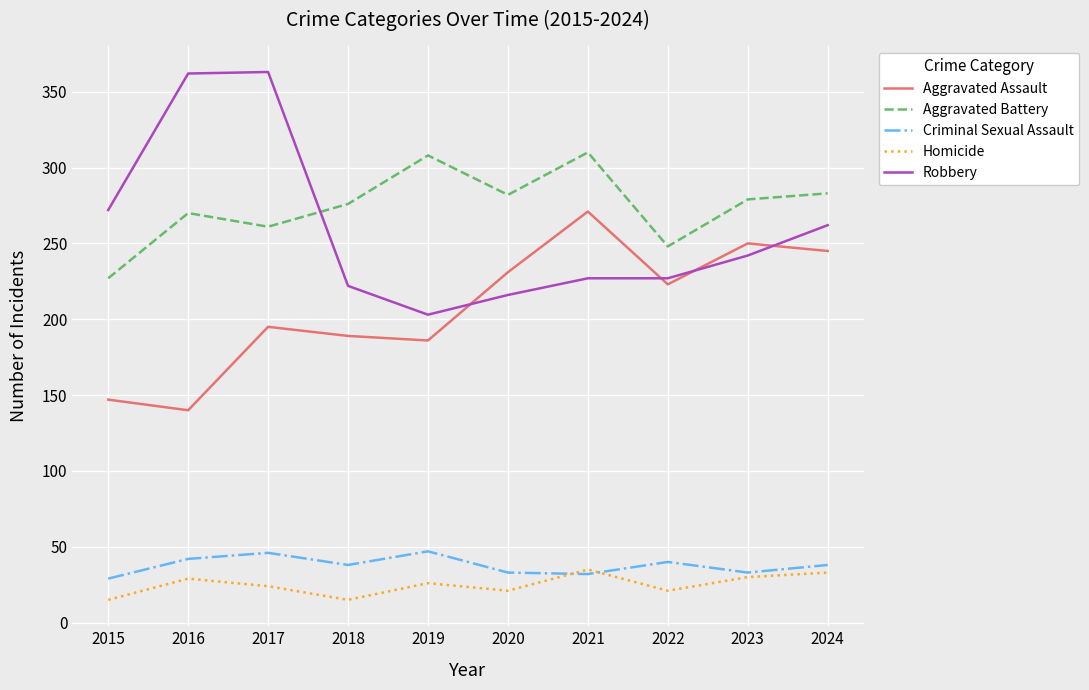

What is the lowest value of the Homicide series?

15